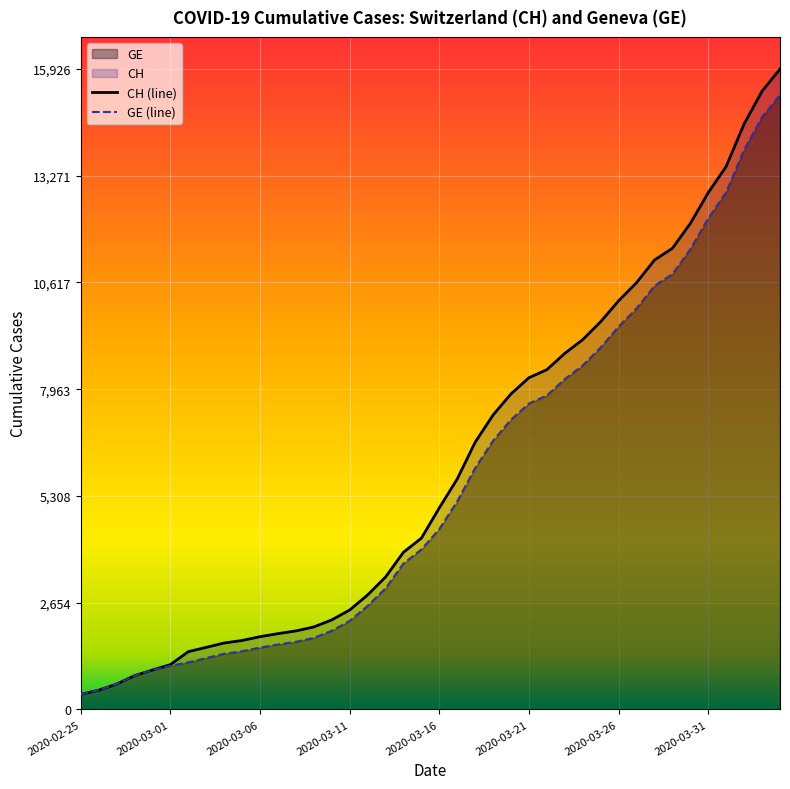

What is the smallest value displayed?

375